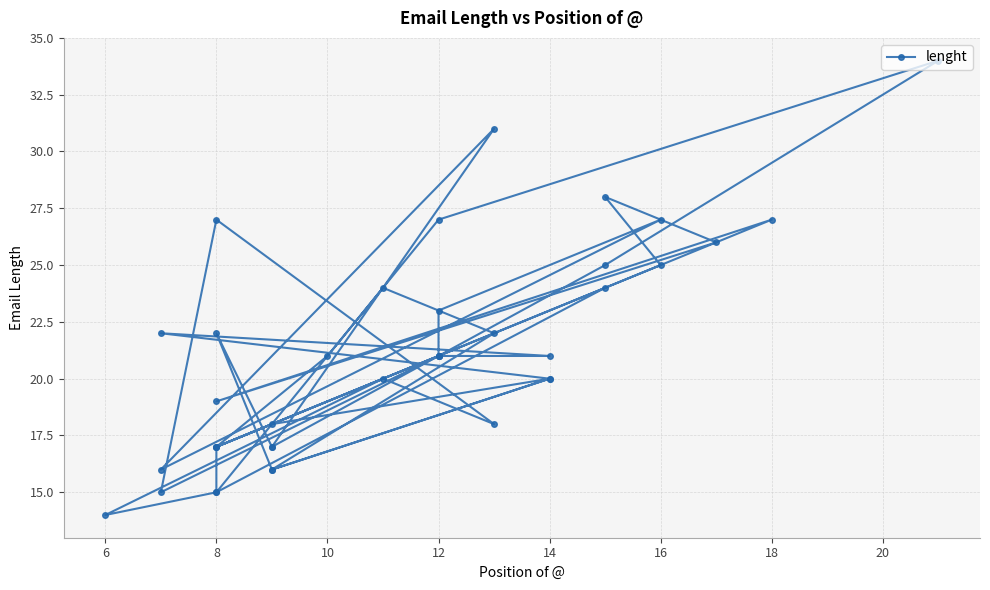

What is the minimum value shown in the chart?

14